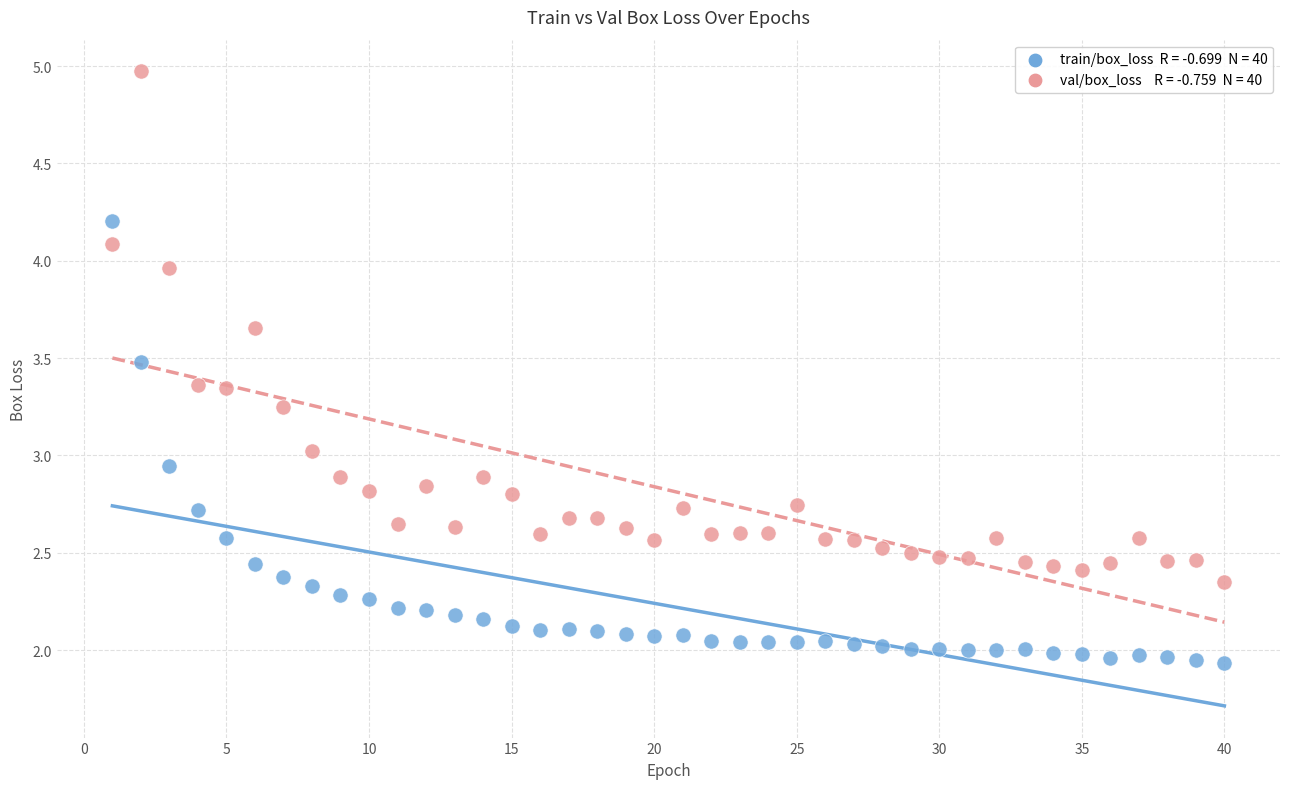

Across all data points, what is the range of Y values (max minus min)?

3.0